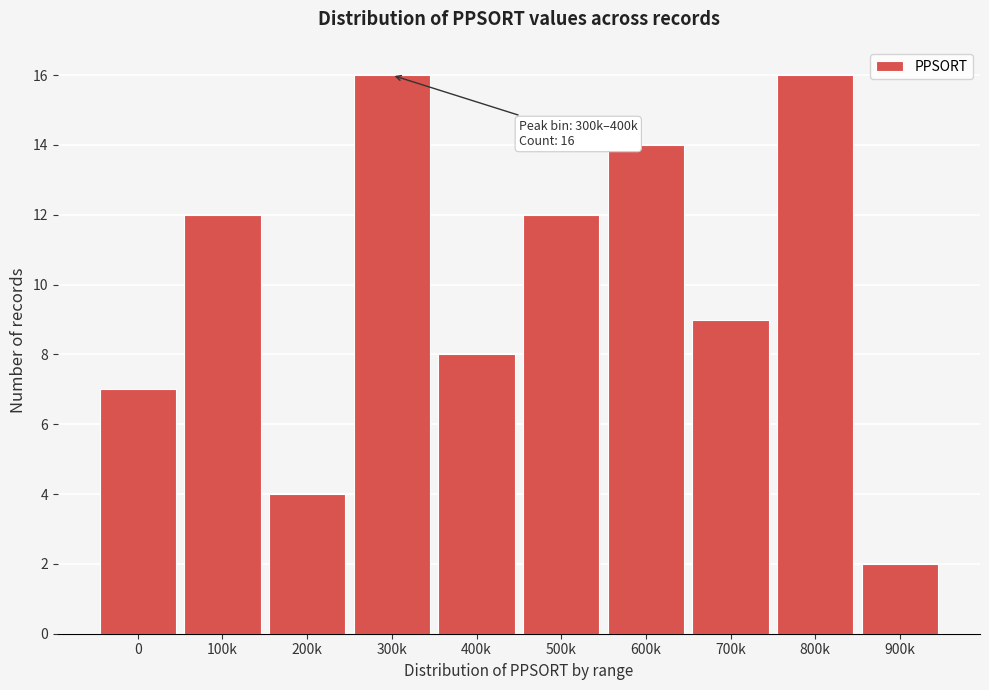

Reading left to right, what are all the values shown in this chart?

7	12	4	16	8	12	14	9	16	2